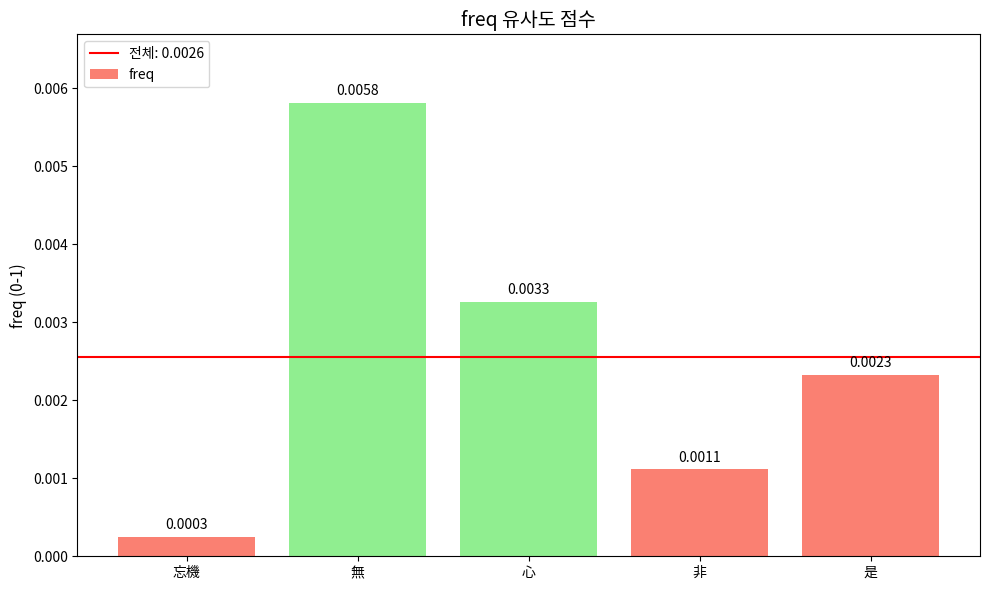

At which category does the chart reach its peak across all series?

無